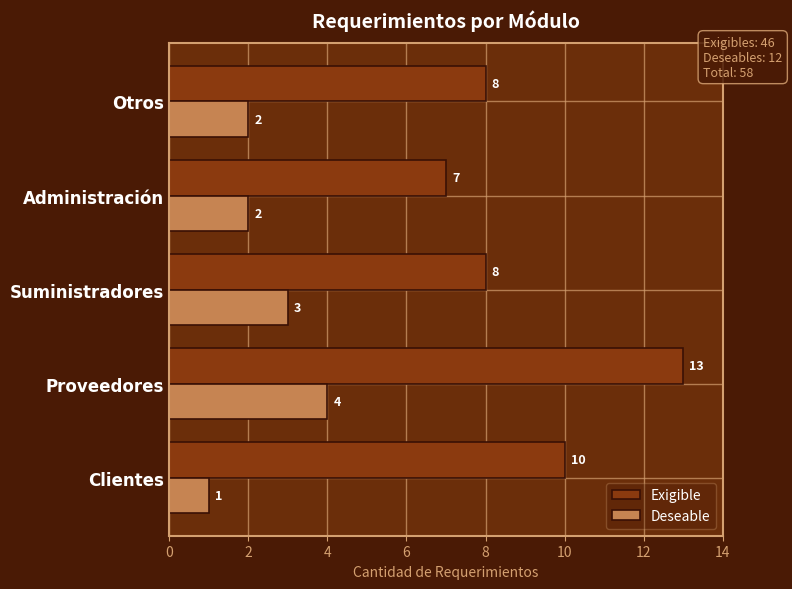

Which series has the widest spread of values?

Exigible